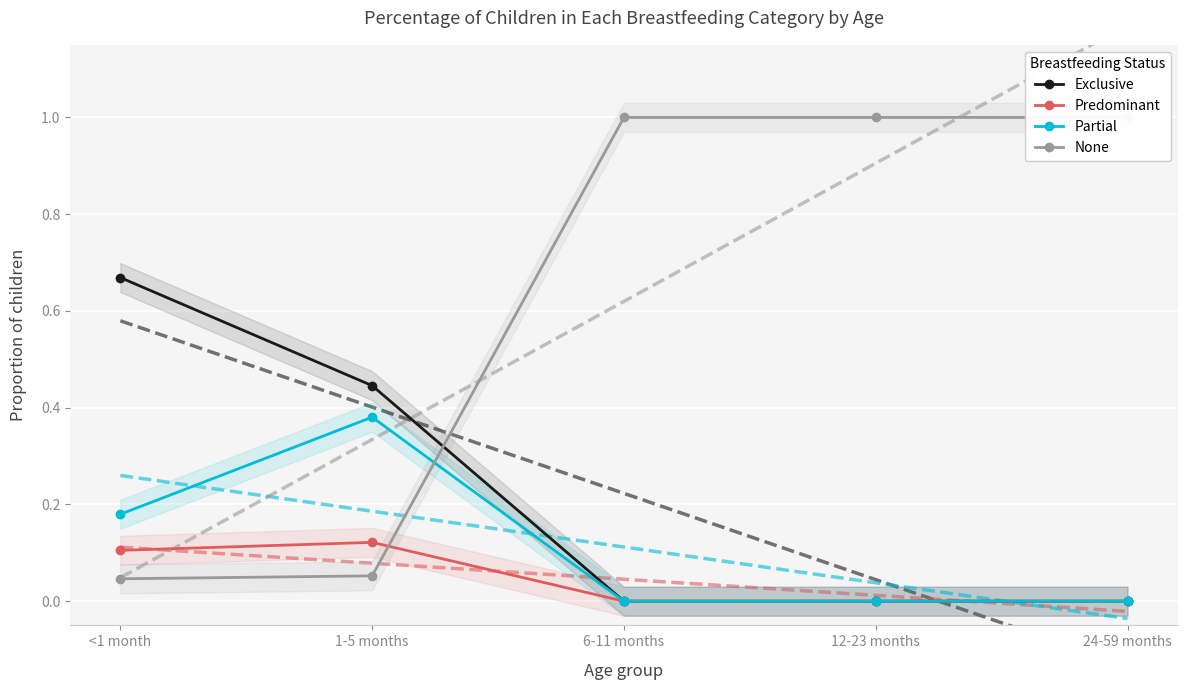

What is the label of the 2nd point from the left?

1-5 months